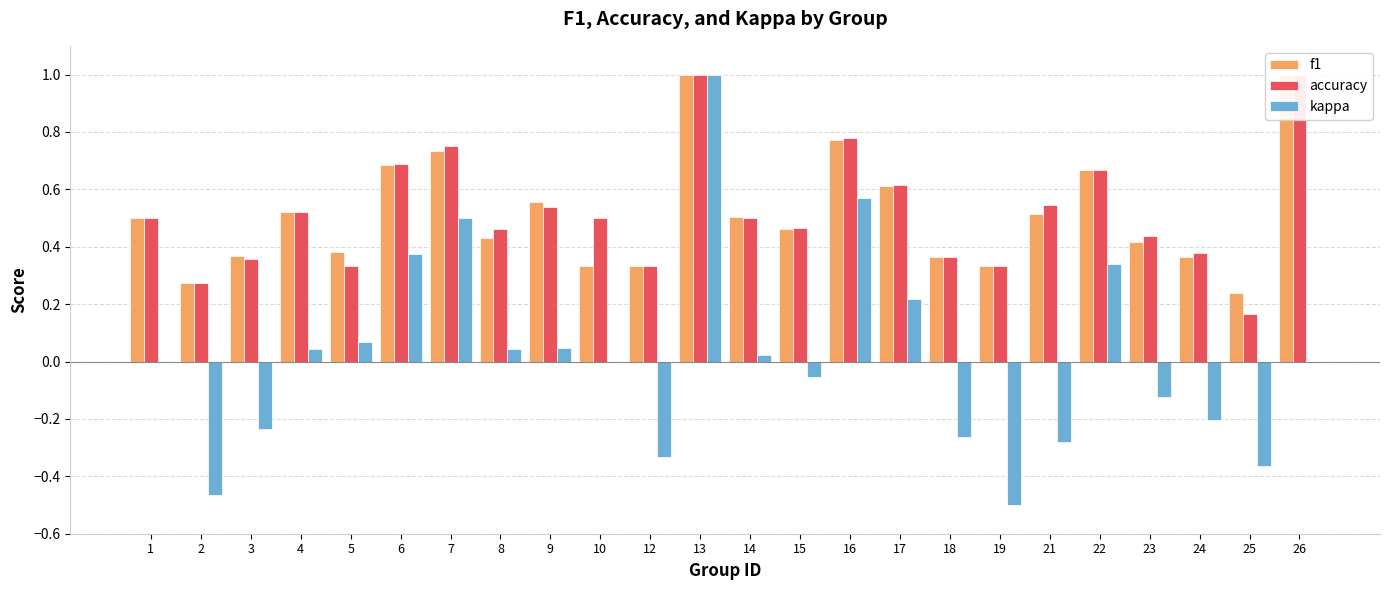

What is the lowest value of the accuracy series?

0.2